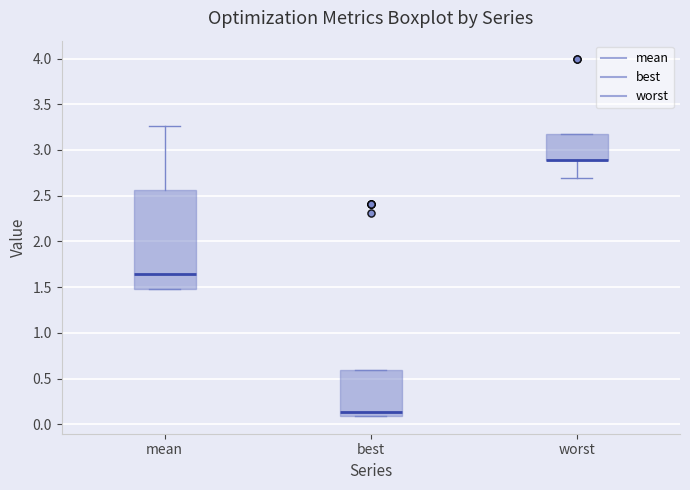

Reading left to right, read every box against the y-axis: the position of its median line, the range the box covers, and the ends of its whiskers. The values are not printed on the chart, so give them approximately, as read against the axis.

mean: median 1.65, box 1.50 to 2.55, whiskers 1.50 to 3.25
best: median 0.15, box 0.10 to 0.60, whiskers 0.10 to 0.60
worst: median 2.90 (drawn on the box's lower edge), box 2.90 to 3.15, whiskers 2.70 to 3.15